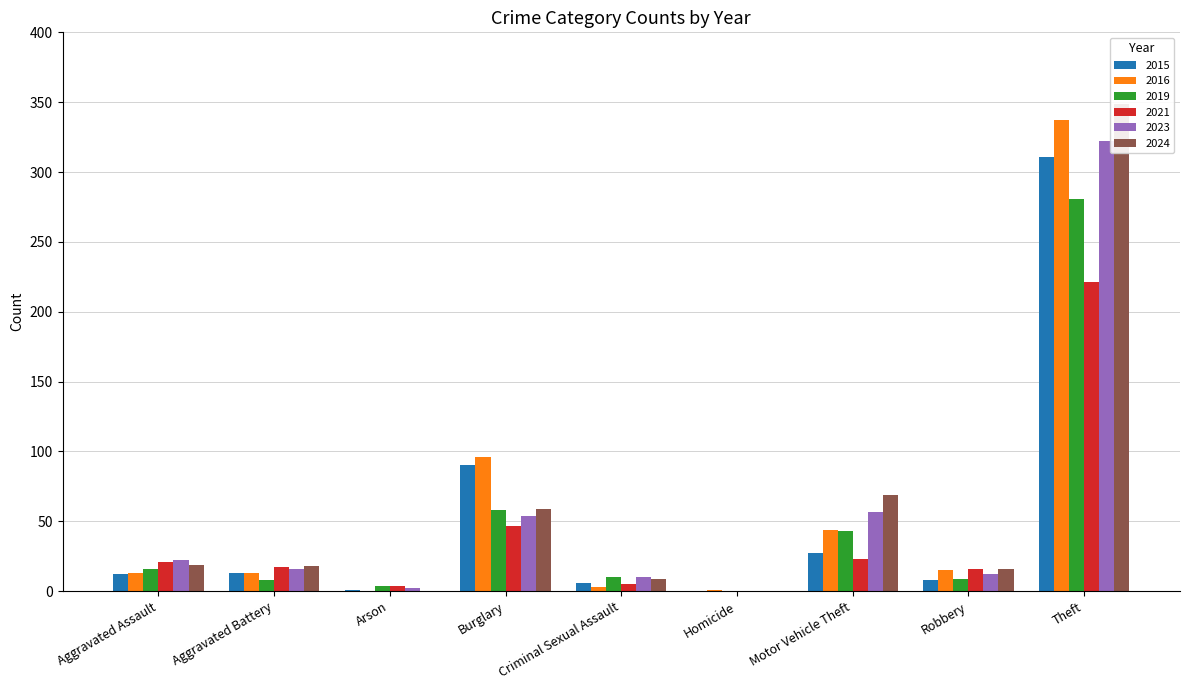

True or false: 2015 has a value of 6 at Aggravated Assault.

False